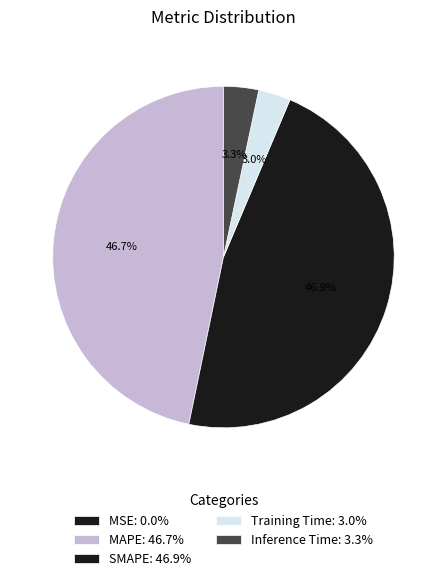

What portion of the pie excludes MSE?

100.0%